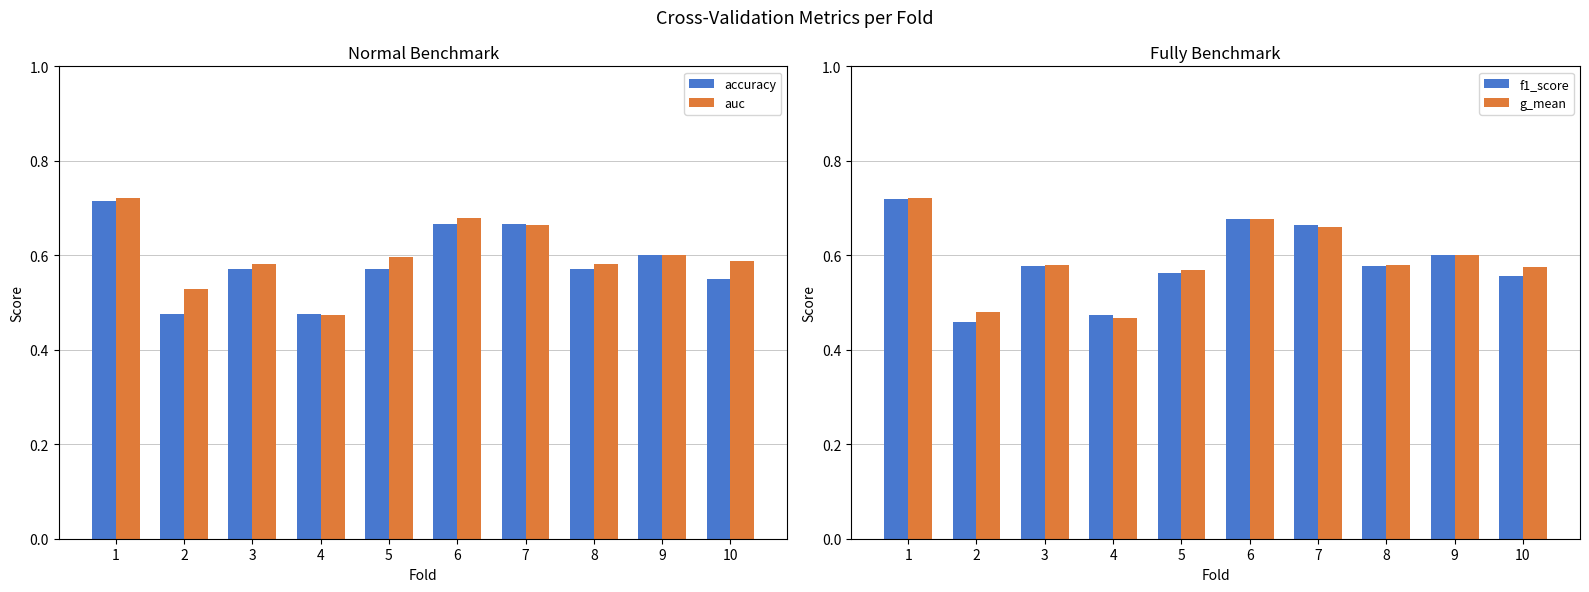

True or false: g_mean has a value of 0.8 at 4.

False